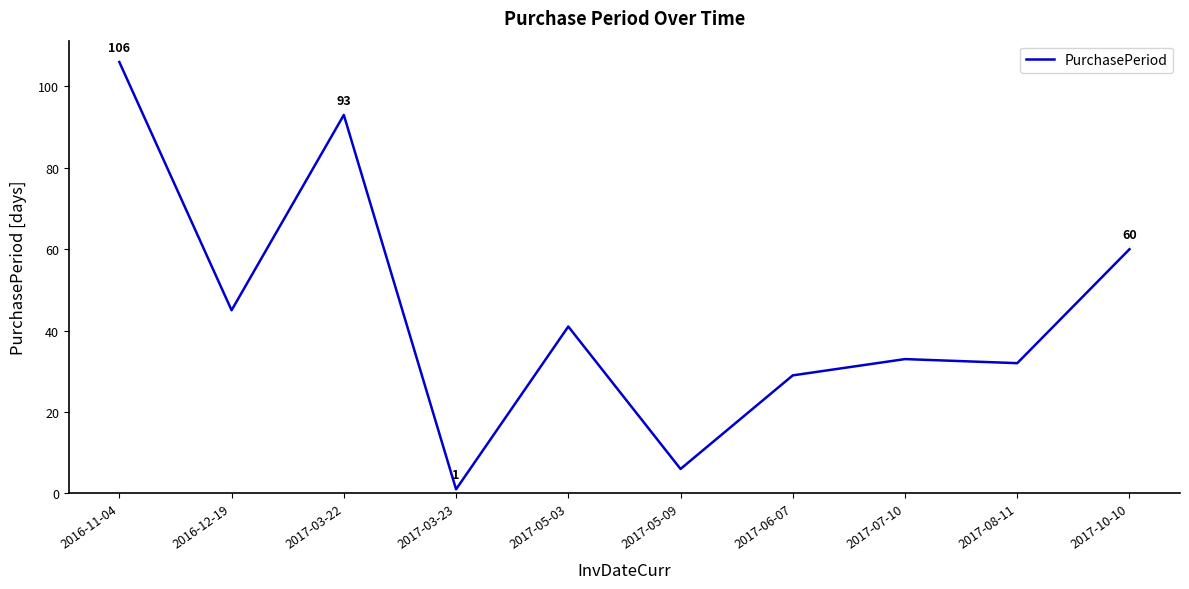

What is the difference between the second highest and minimum values?

92